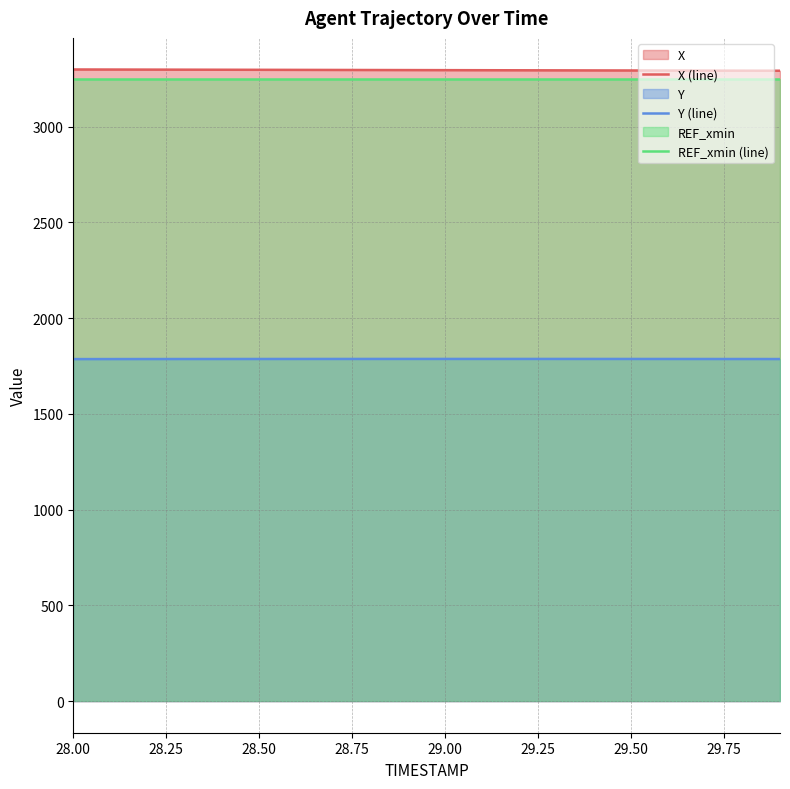

True or false: Y (line) and REF_xmin (line) cross at least once.

False